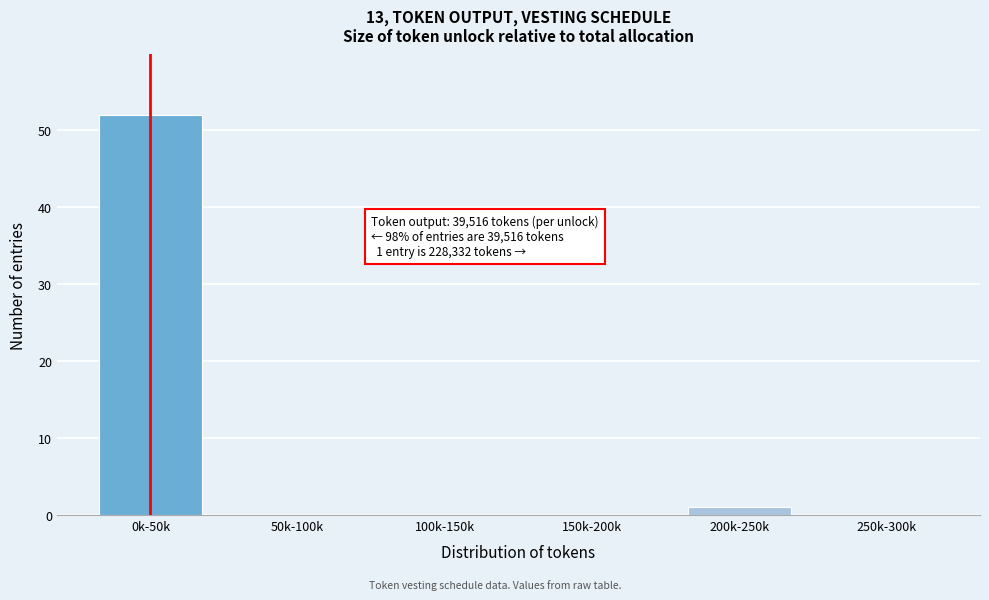

Reading left to right, what are all the values shown in this chart?

0k-50k=52	50k-100k=0	100k-150k=0	150k-200k=0	200k-250k=1	250k-300k=0